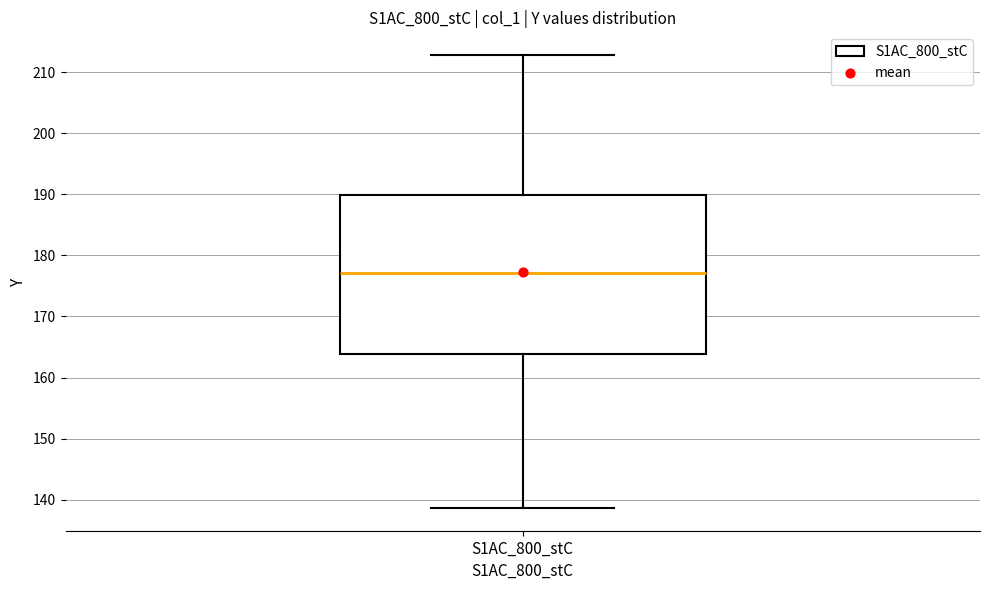

Transcribe this box plot: give where the median line is, the range the box spans, and where the two whiskers end, as read against the y-axis. The values are not printed on the chart, so give them approximately, as read against the axis.

median 177, box 164 to 190, whiskers 139 to 213